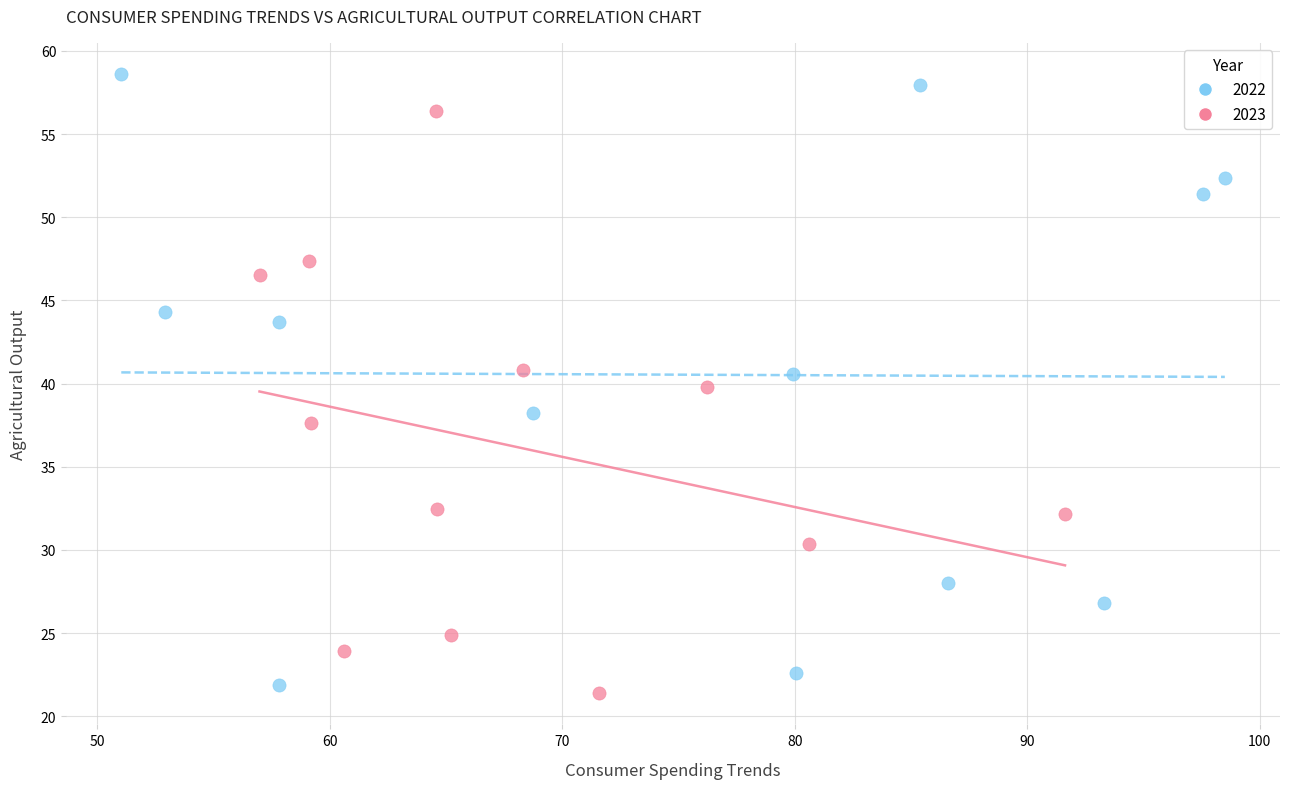

Which series has the largest Y range (max minus min)?

2022